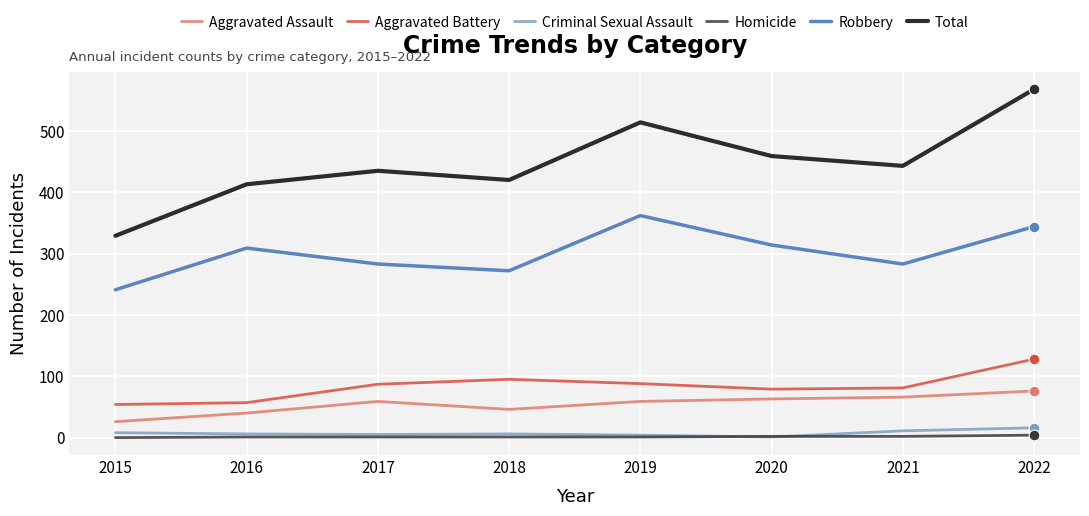

Which series has the largest total across all categories?

Total